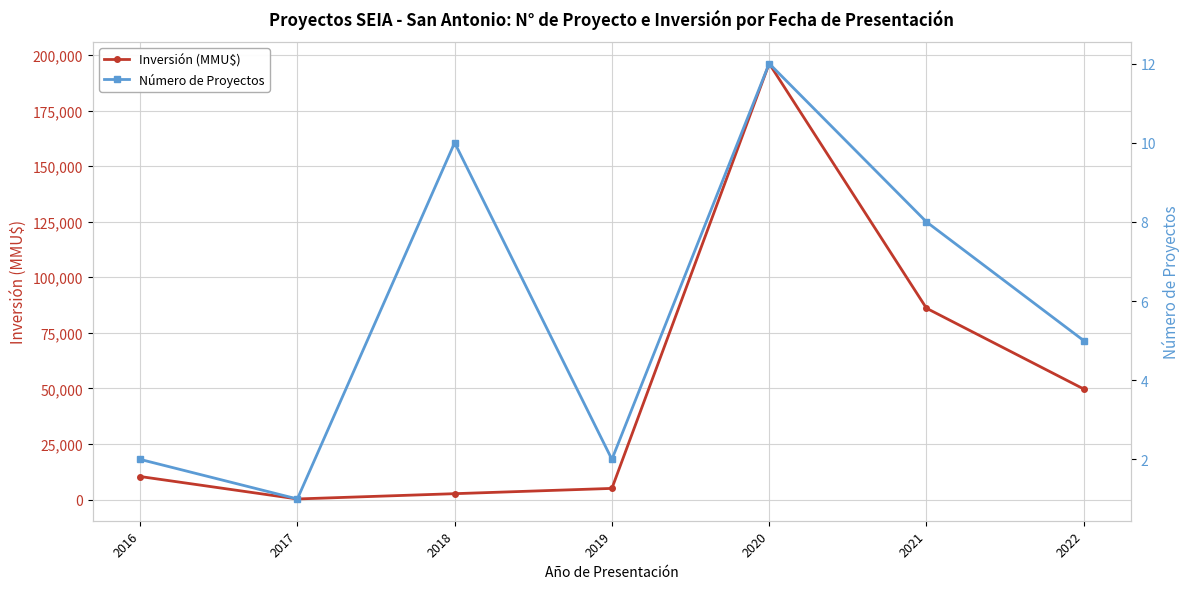

True or false: Inversión (MMU$) and Número de Proyectos cross at least once.

False